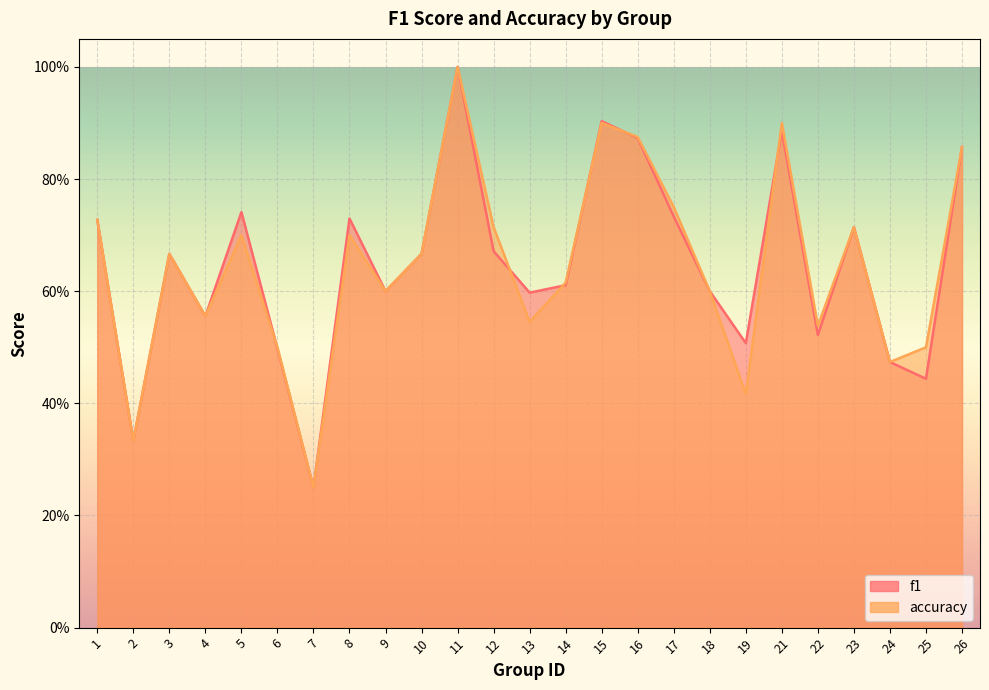

Reading left to right, what are all the values shown in this chart?

f1: 1=0.7	2=0.3	3=0.7	4=0.6	5=0.7	6=0.5	7=0.2	8=0.7	9=0.6	10=0.7	11=1.0	12=0.7	13=0.6	14=0.6	15=0.9	16=0.9	17=0.7	18=0.6	19=0.5	21=0.9	22=0.5	23=0.7	24=0.5	25=0.4	26=0.9
accuracy: 1=0.7	2=0.3	3=0.7	4=0.6	5=0.7	6=0.5	7=0.2	8=0.7	9=0.6	10=0.7	11=1.0	12=0.7	13=0.5	14=0.6	15=0.9	16=0.9	17=0.8	18=0.6	19=0.4	21=0.9	22=0.5	23=0.7	24=0.5	25=0.5	26=0.9